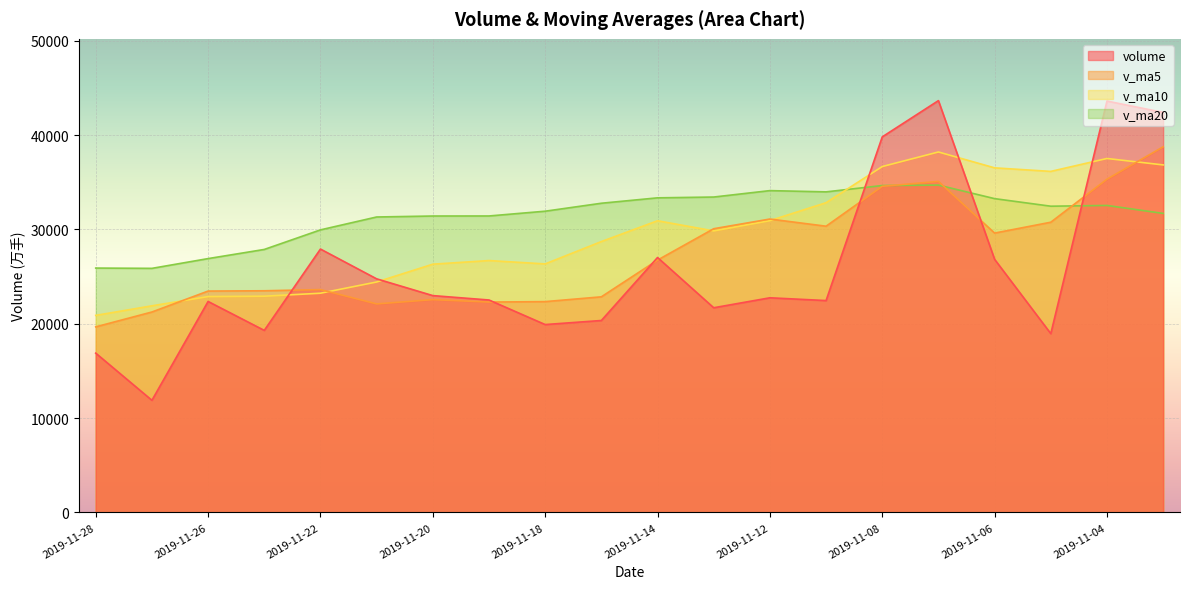

What is the difference between the v_ma20 values at 2019-11-27 and 2019-11-19?

5553.0